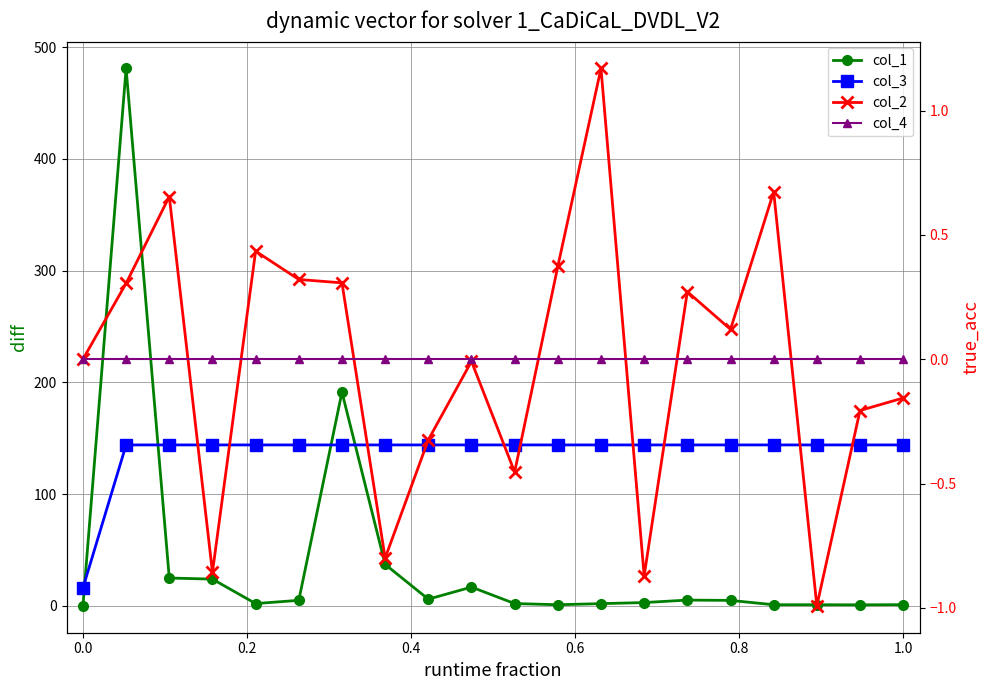

What is the value of the col_3 point at the 6th from the left?

144.0